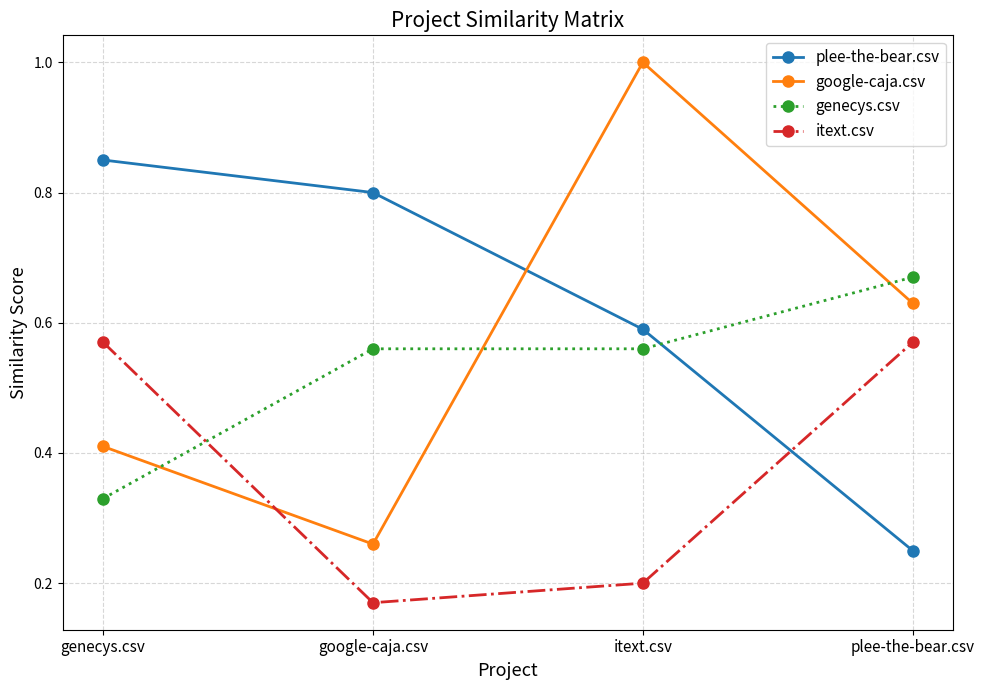

What is the sum of all itext.csv values?

1.5